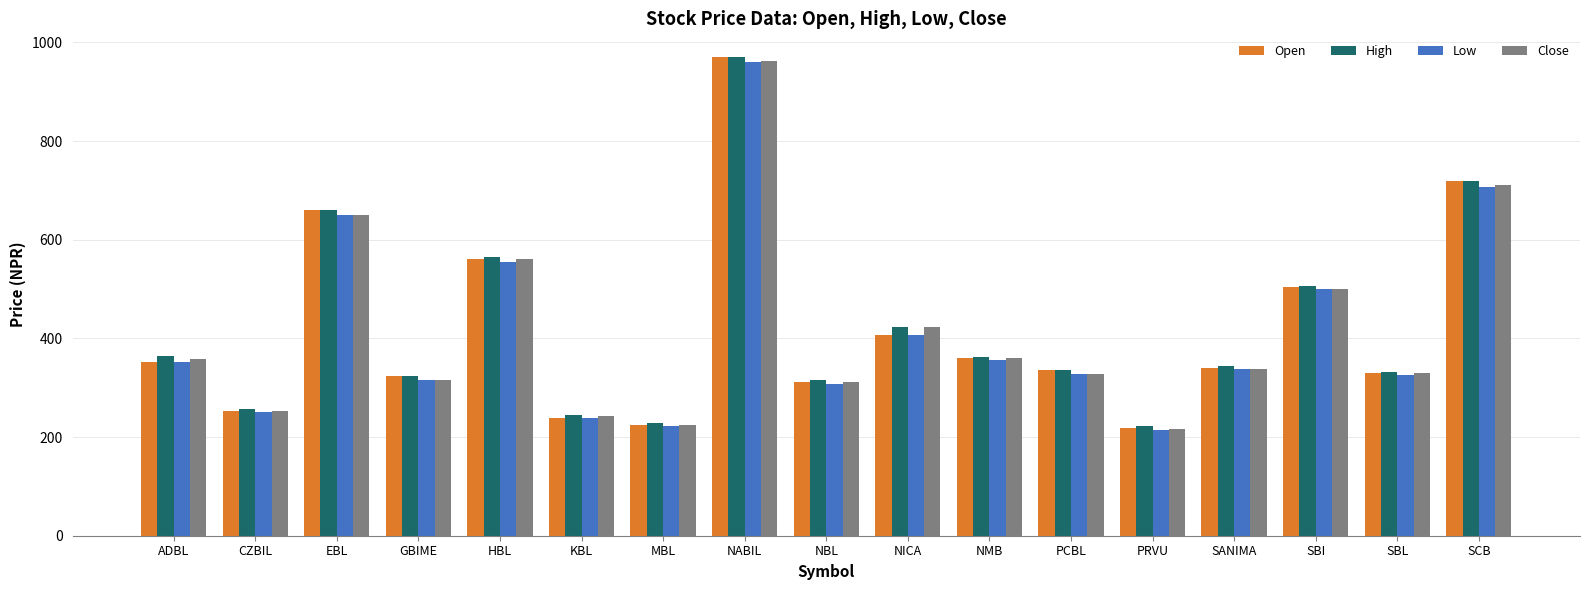

Is it true that High equals 228 at MBL?

True